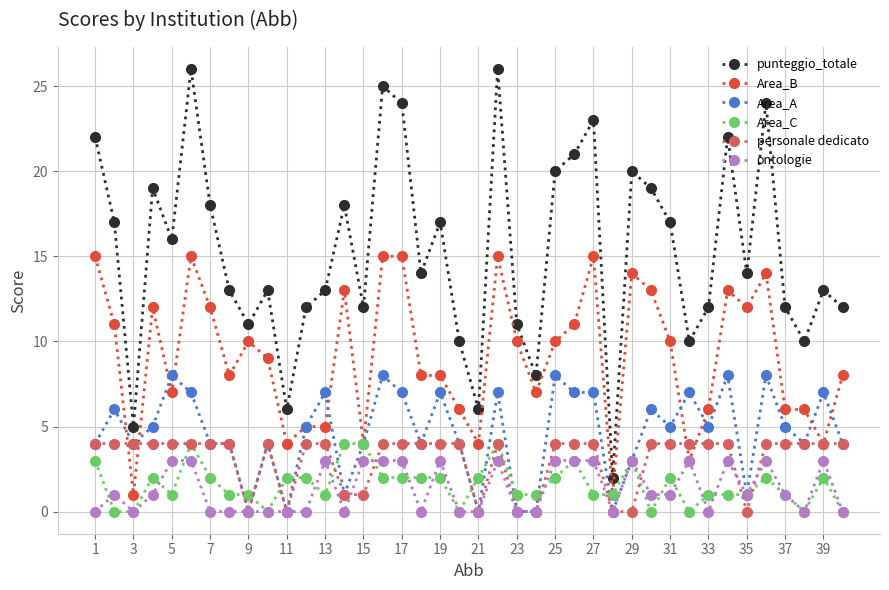

Which series ends up on top after the final intersection of personale dedicato and Area_C?

personale dedicato